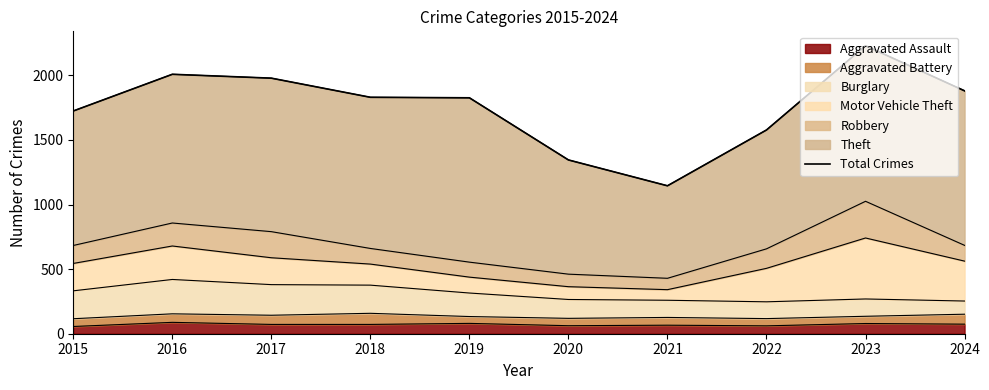

Reading left to right, list all the values displayed in this chart.

1724	2008	1978	1830	1826	1345	1145	1577	2229	1880